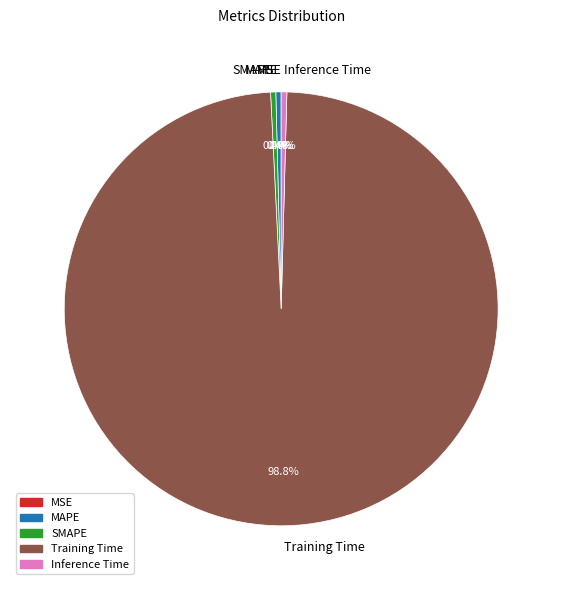

Which slice represents more than half of the pie?

Training Time